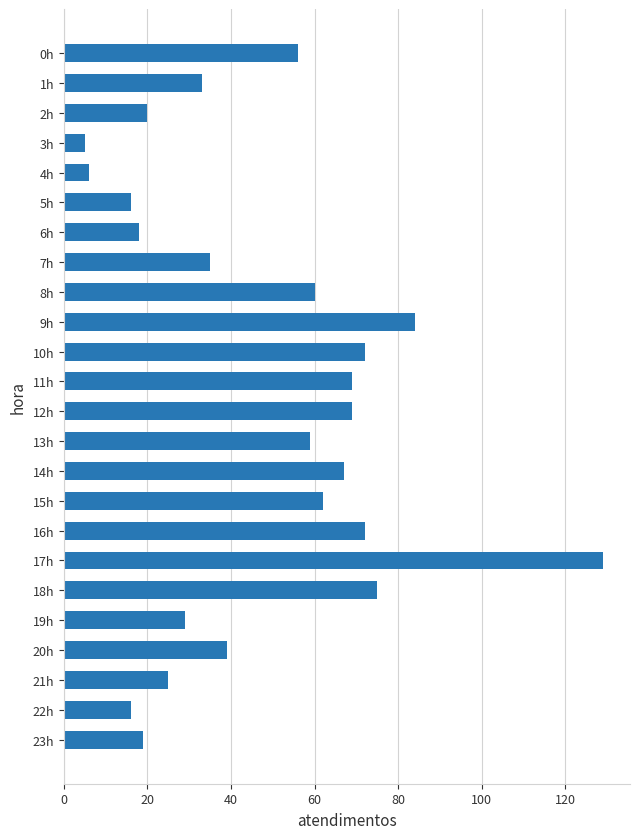

Is it true that the value at 5h is 9?

False